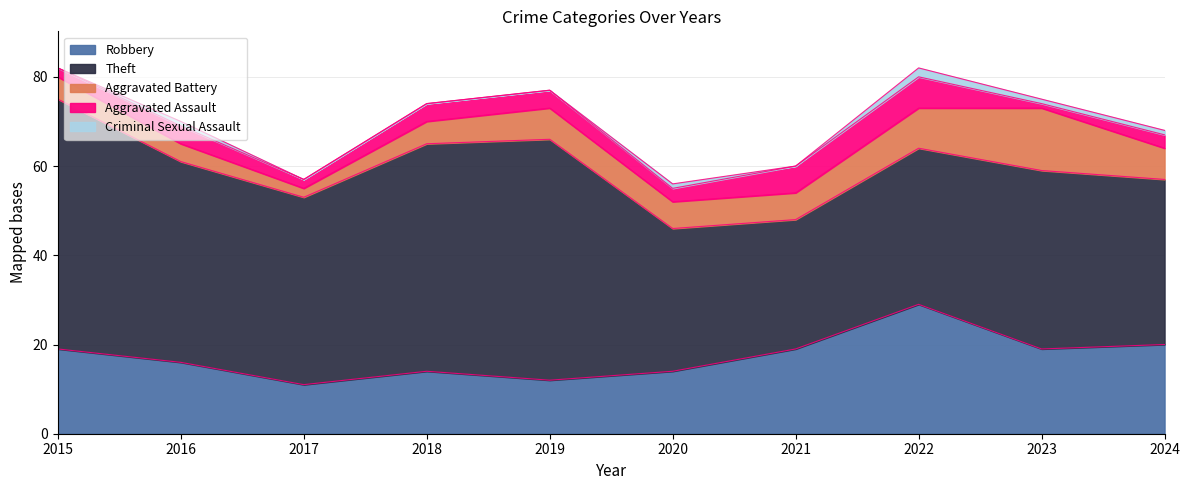

How many data points in Criminal Sexual Assault are above 1?

1